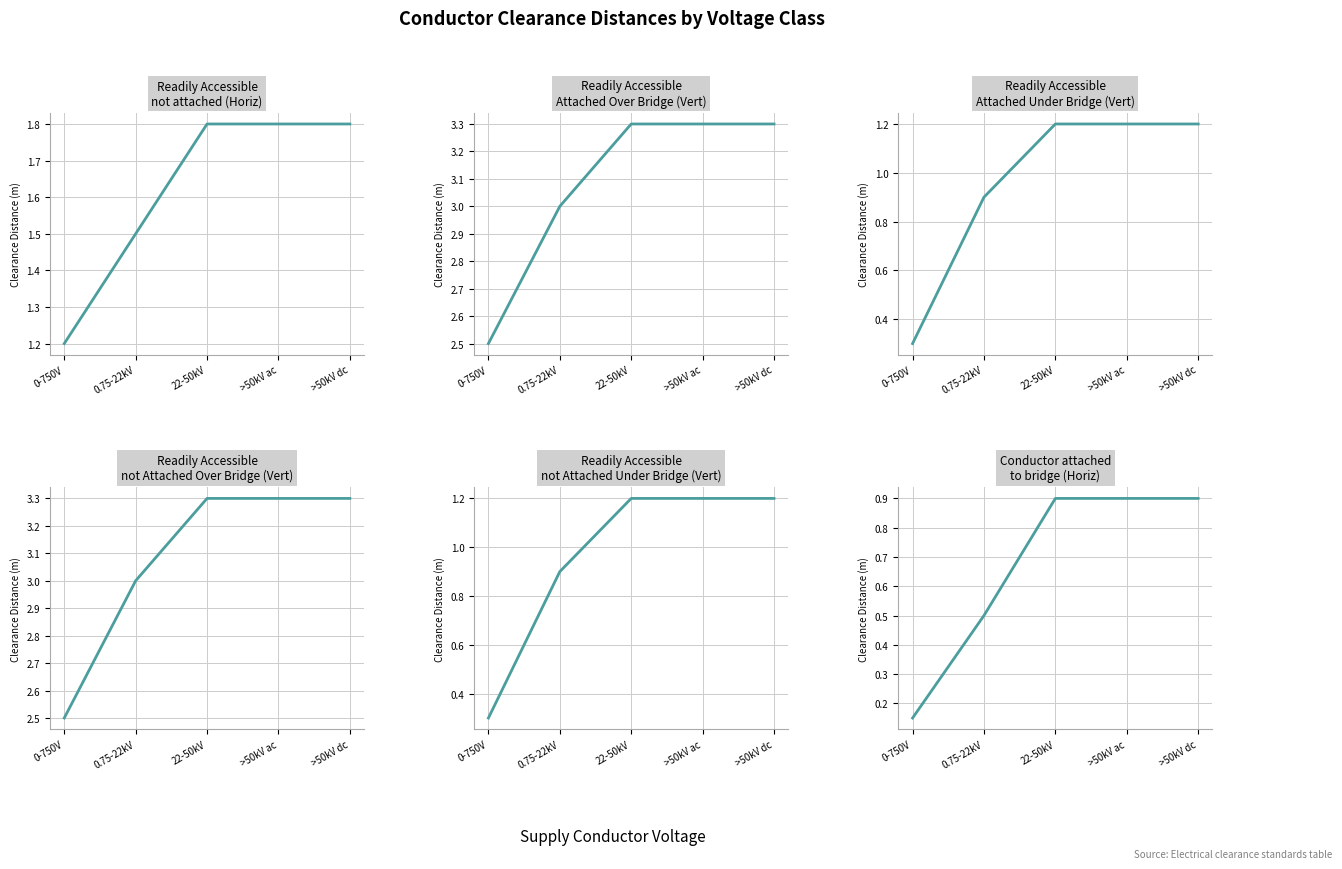

What is the label of the 5th point from the left?

>50kV dc